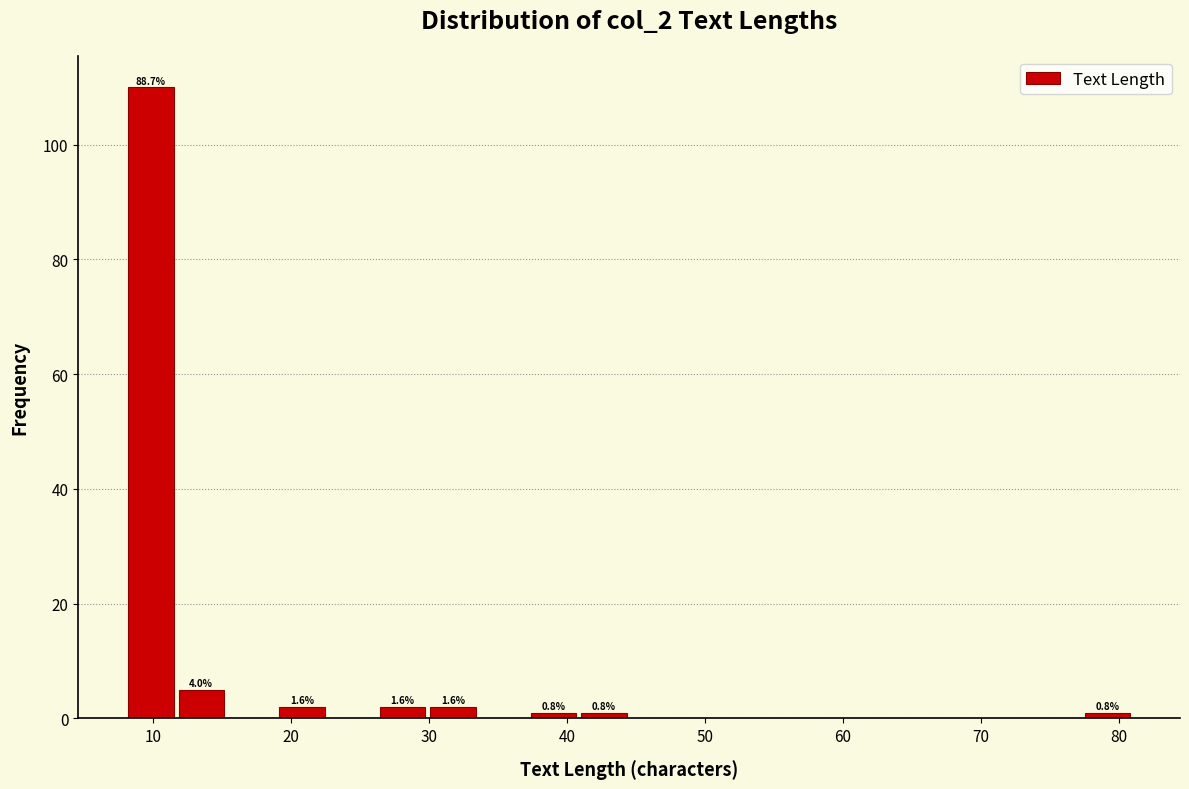

Around what value on the x-axis is the tallest bar? Give the approximate position of its centre, as read against the axis.

10